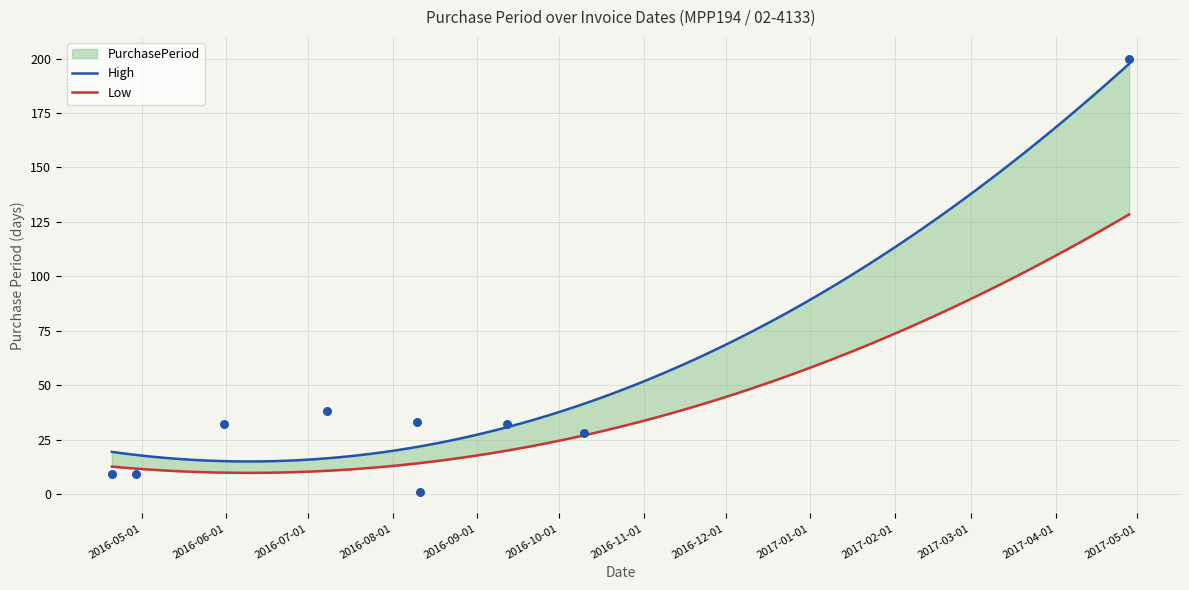

Which has a higher value, 2016-04-20 or 2016-08-10?

2016-08-10